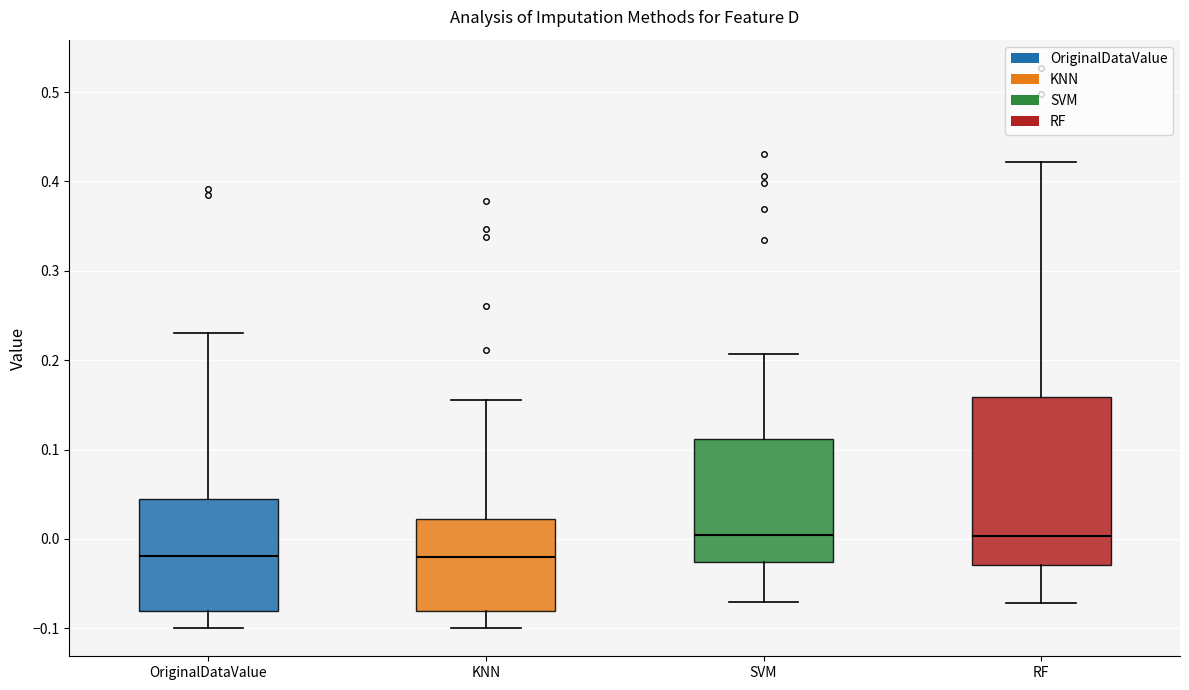

Where is the lower edge of the box for OriginalDataValue on the y-axis? The values are not printed on the chart, so give them approximately, as read against the axis.

-0.08